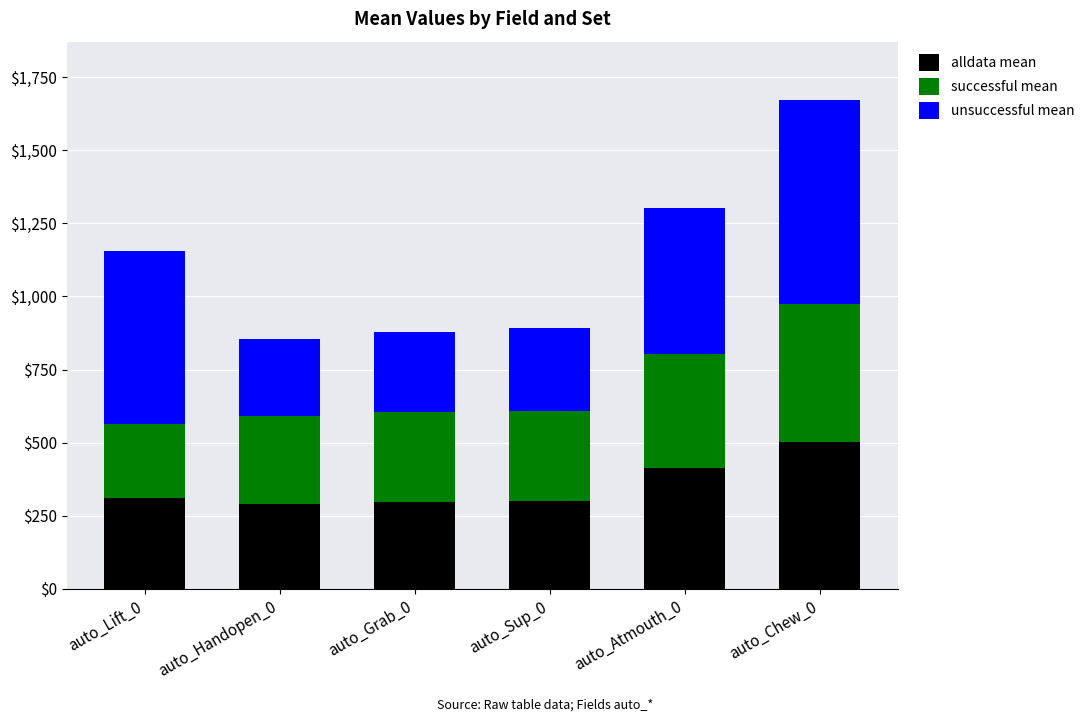

The alldata mean series shows 773.0 at auto_Chew_0. True or false?

False